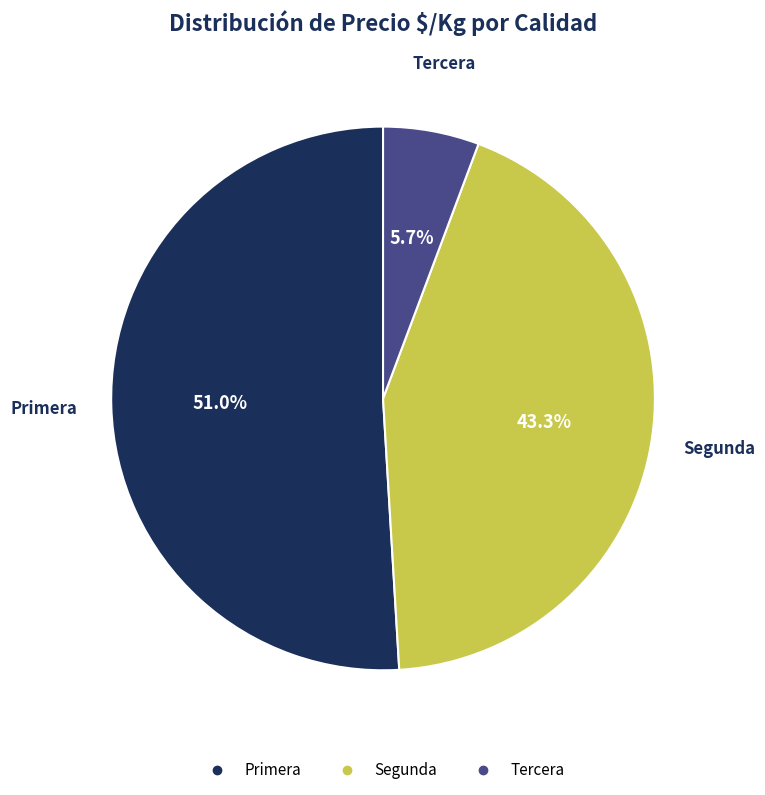

How many slices are in this pie chart?

3